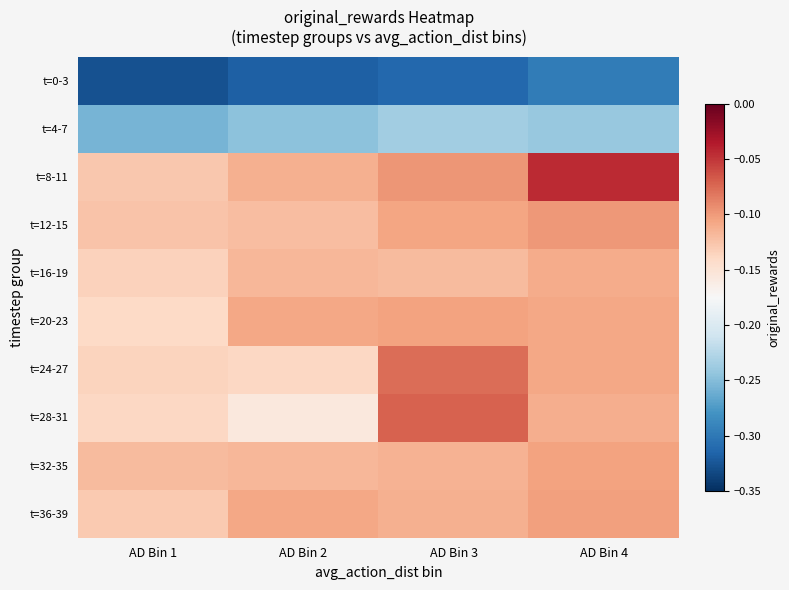

At which category does the chart reach its peak across all series?

AD Bin 4